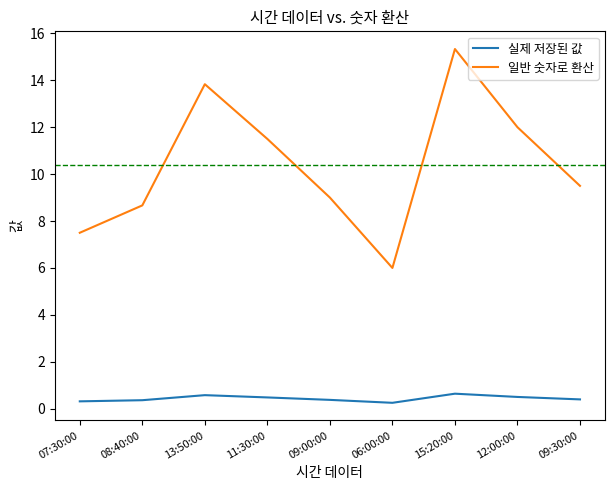

At which category is the sum across all series the highest?

15:20:00